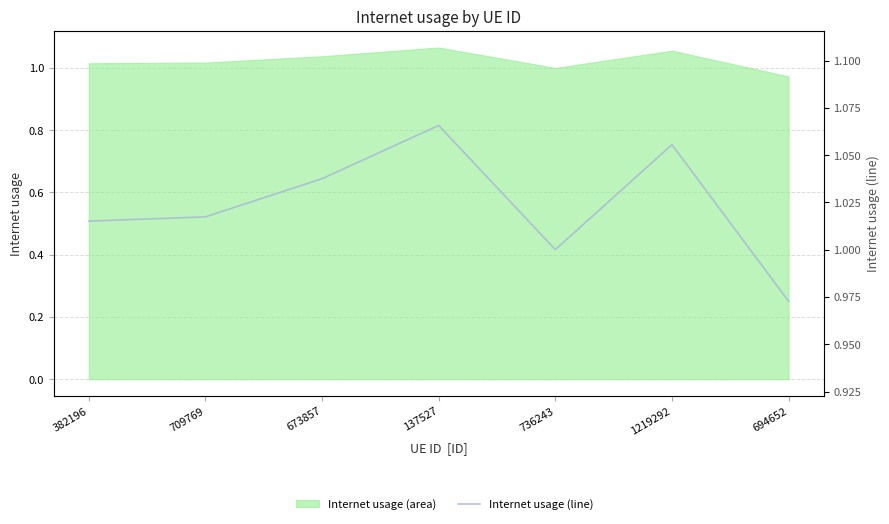

List the labels in order of value, smallest first.

694652, 736243, 382196, 709769, 673857, 1219292, 137527